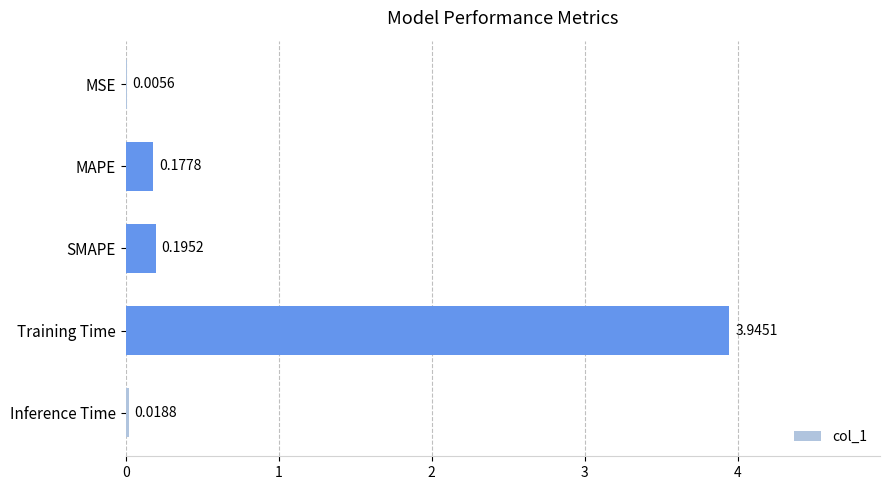

Which label corresponds to the largest value in the chart?

Training Time